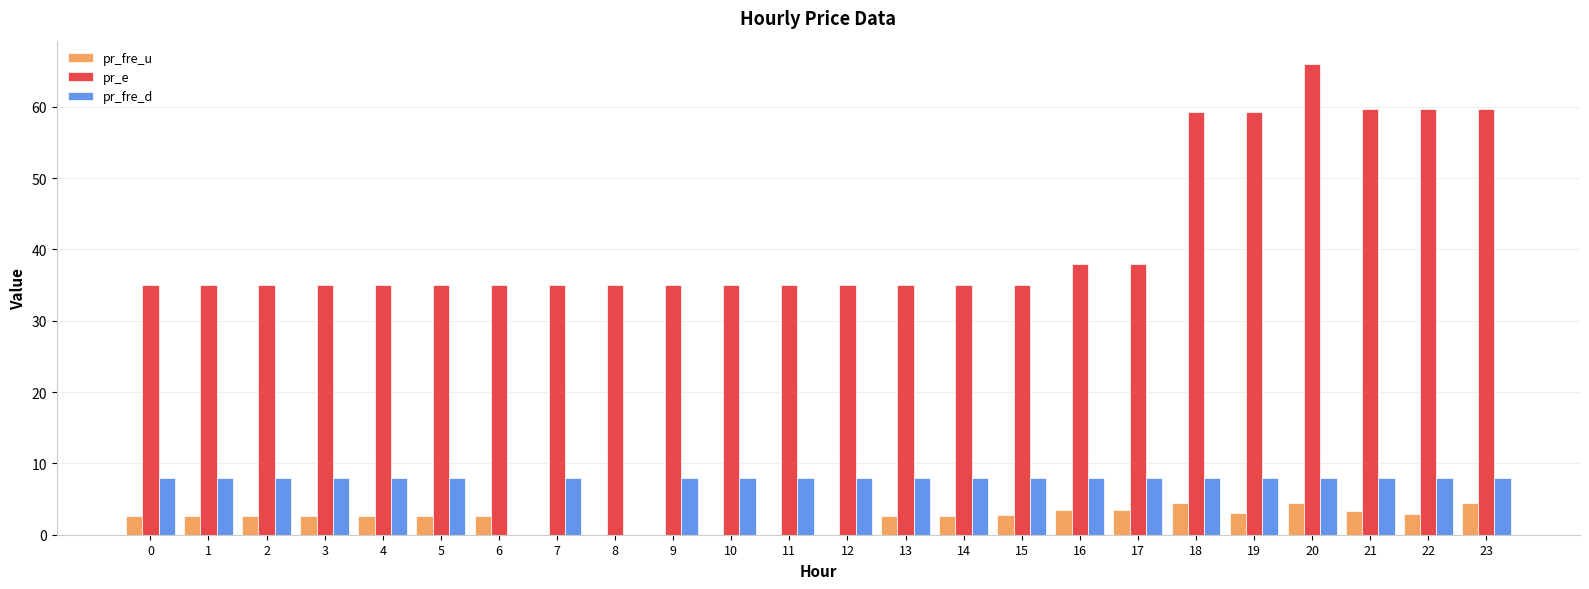

What is the sum of all pr_e values?

999.5